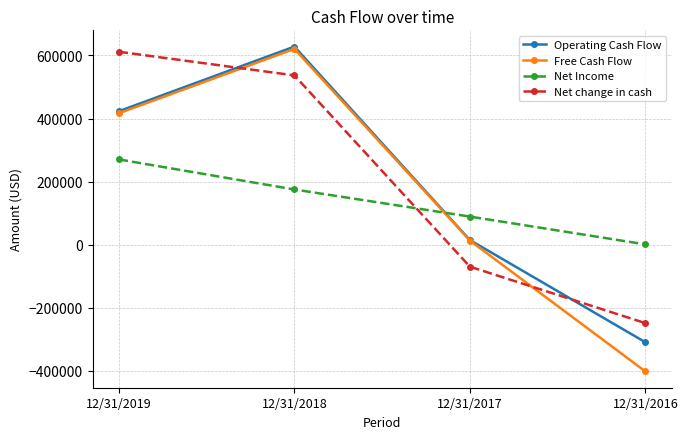

Reading right to left, extract all data points from this chart.

Operating Cash Flow: -309275	14762	628214	423251
Free Cash Flow: -401792	13157	620881	416788
Net Income: 1091	89239	175150	270485
Net change in cash: -248567	-69608	536888	611789